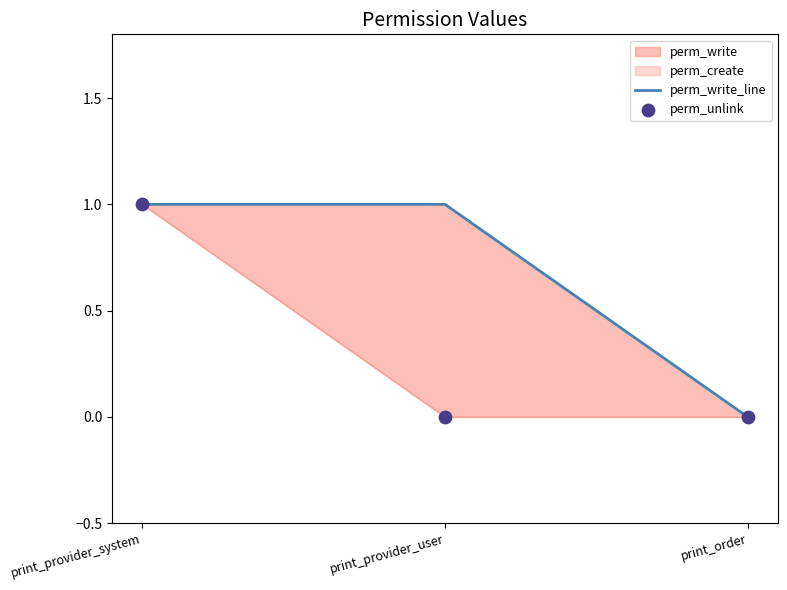

Which series reaches the maximum Y coordinate?

perm_write_line